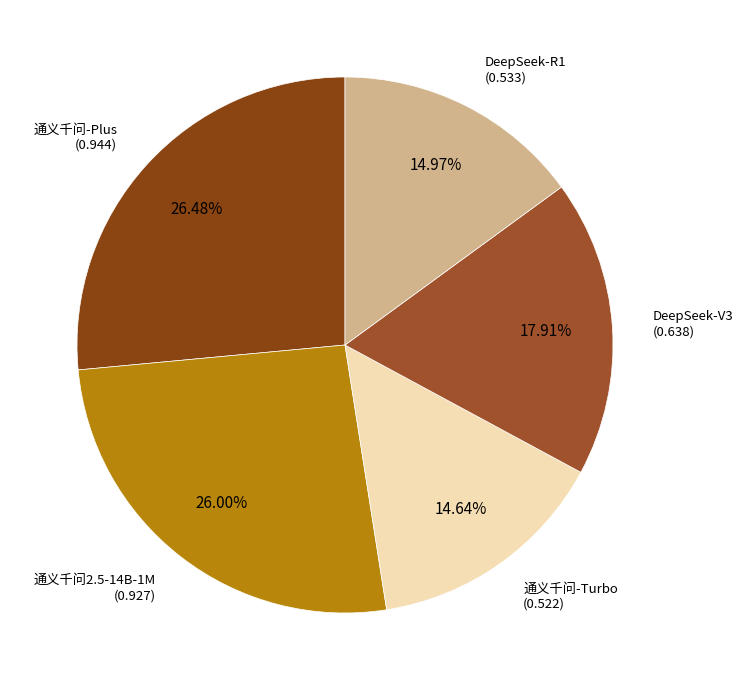

Is there any slice that represents more than half of the pie?

No